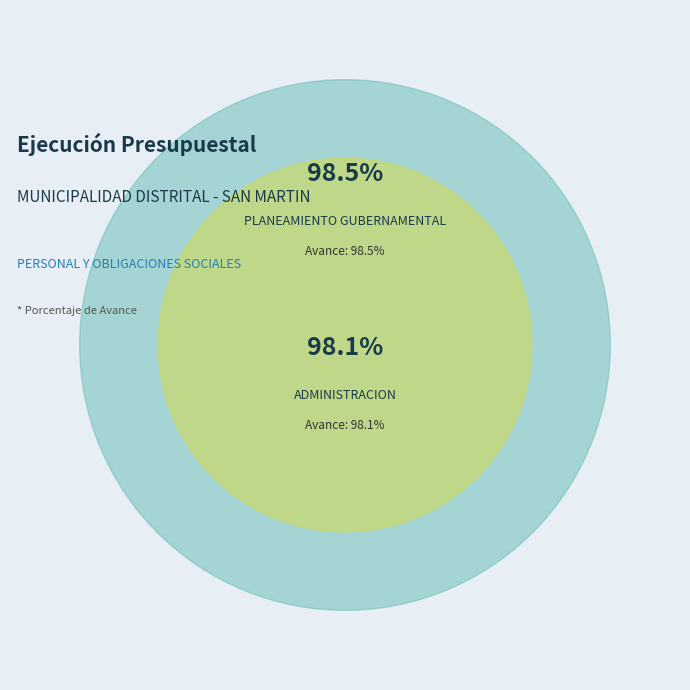

Is 003: ADMINISTRACION the majority of the pie?

No